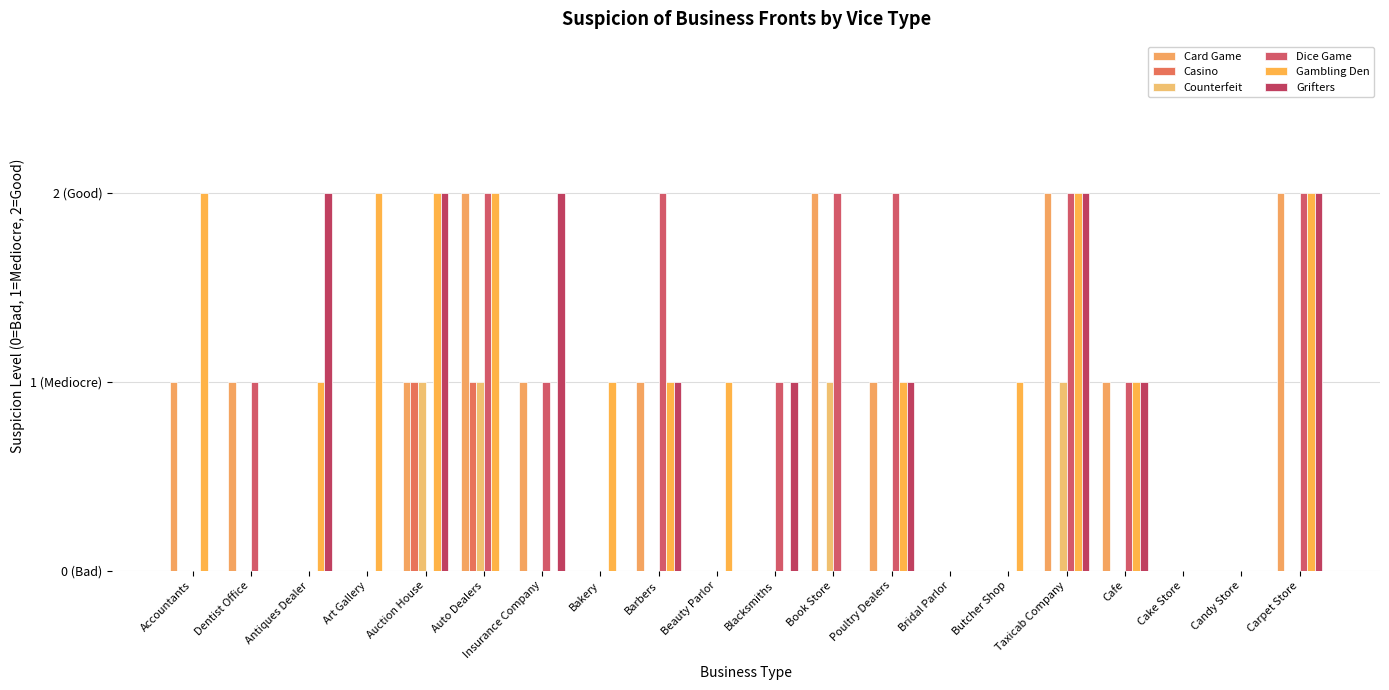

Is the value of Casino at Cake Store greater than the value of Counterfeit at Book Store?

No